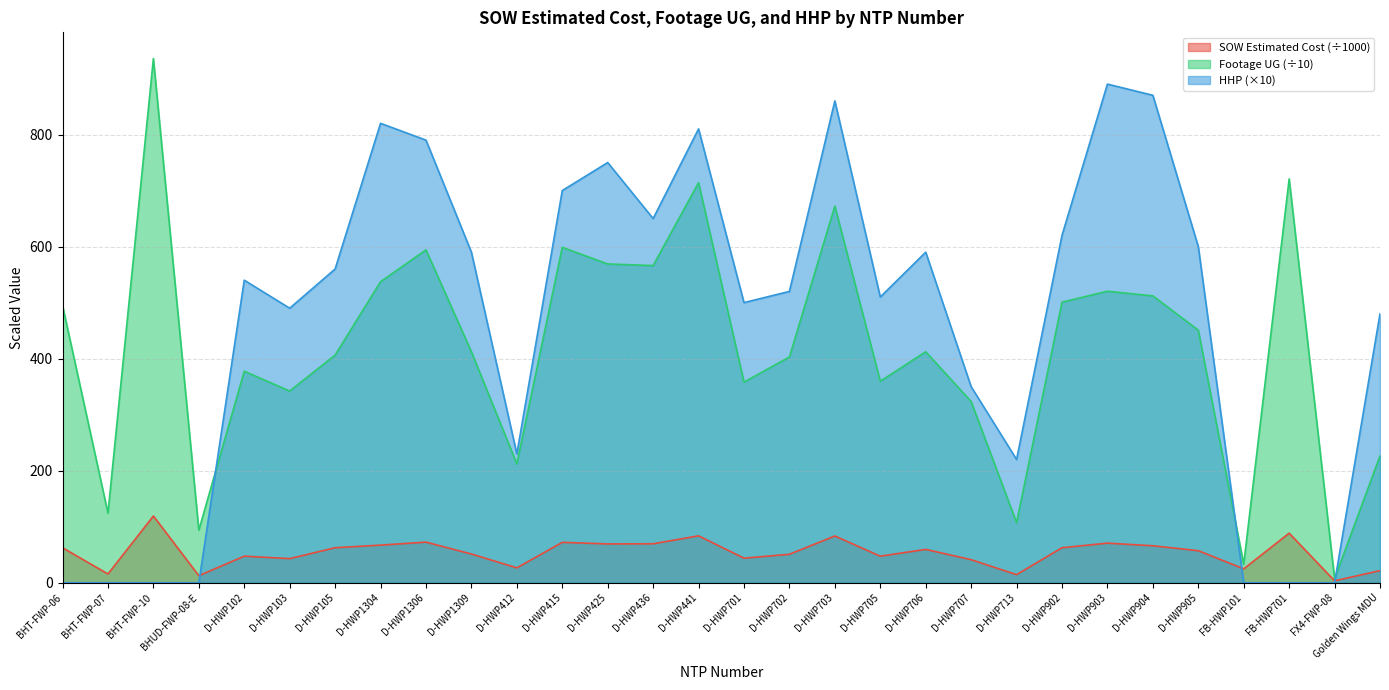

What is the sum of all HHP values?

13940.0